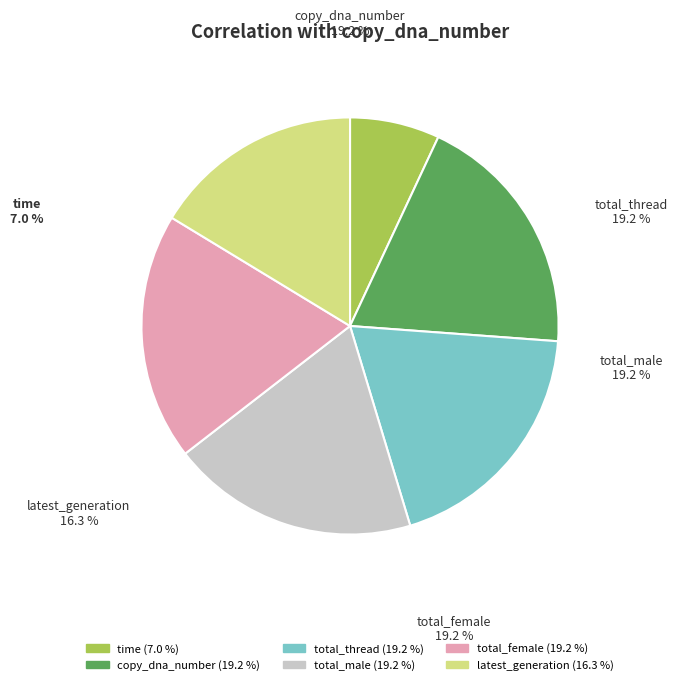

To the nearest percent, what is the difference between the latest_generation and copy_dna_number slice percentages?

3%